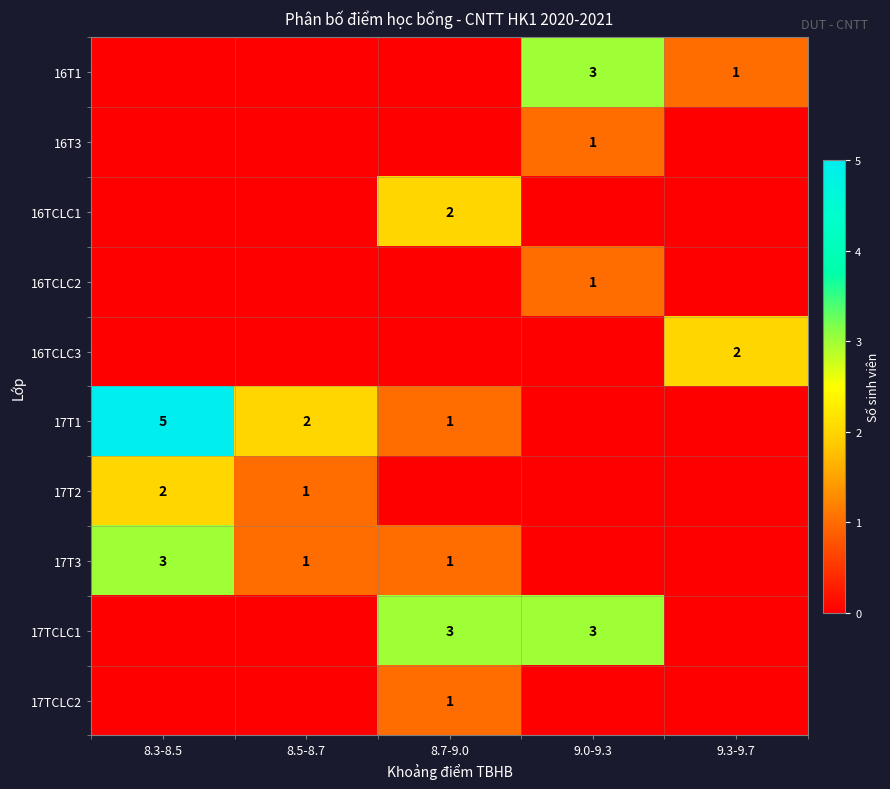

Count the number of categories in the chart.

5